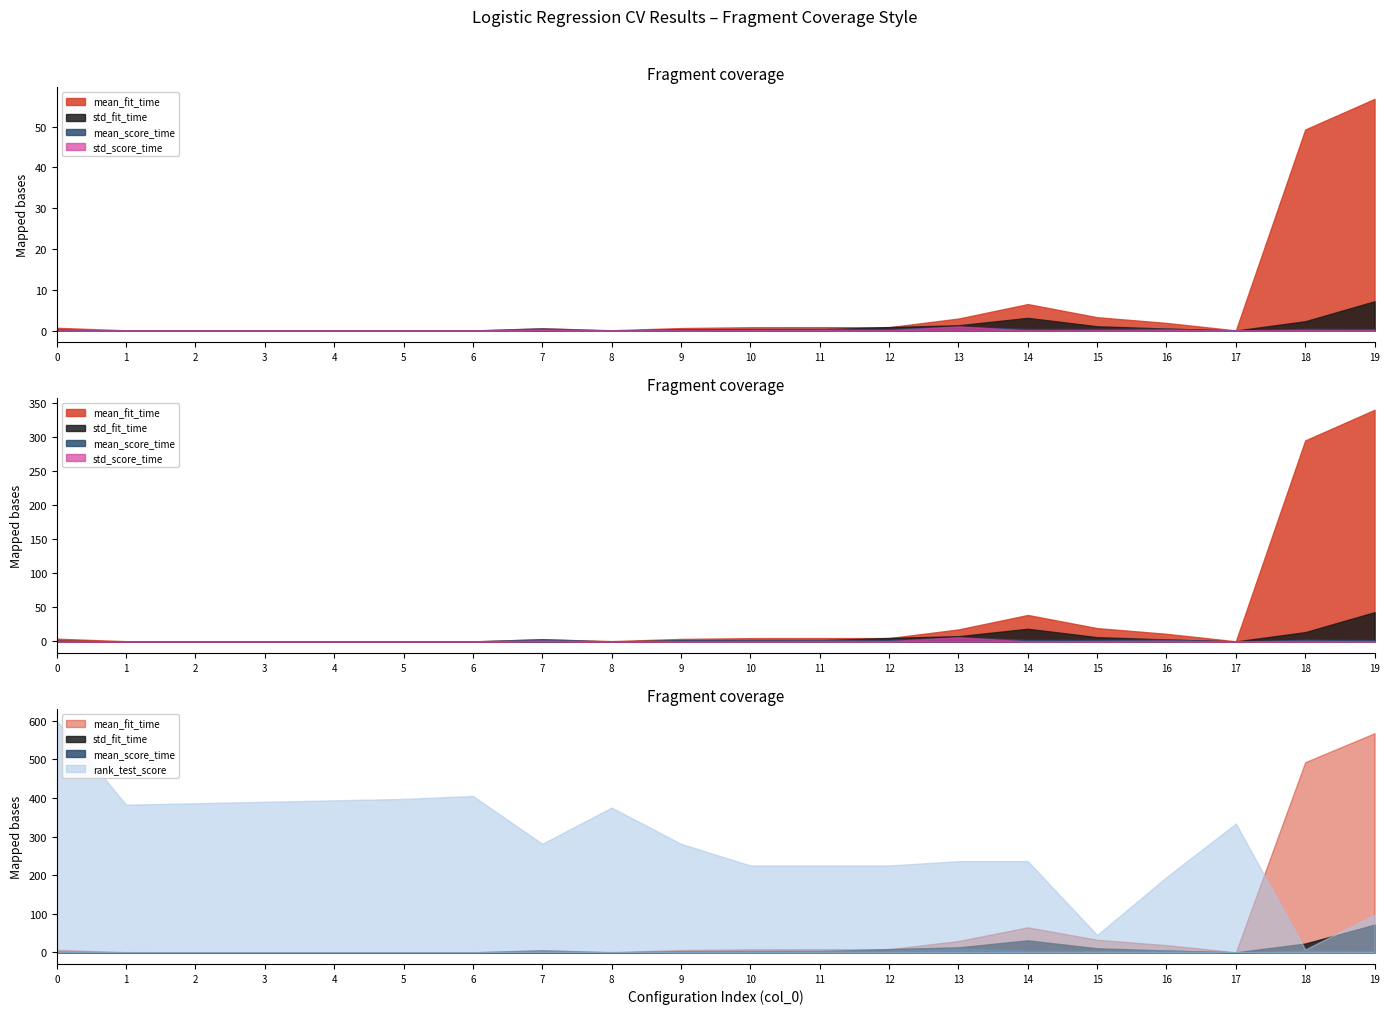

Is the value of mean_fit_time at 4 greater than the value of rank_test_score at 5?

No